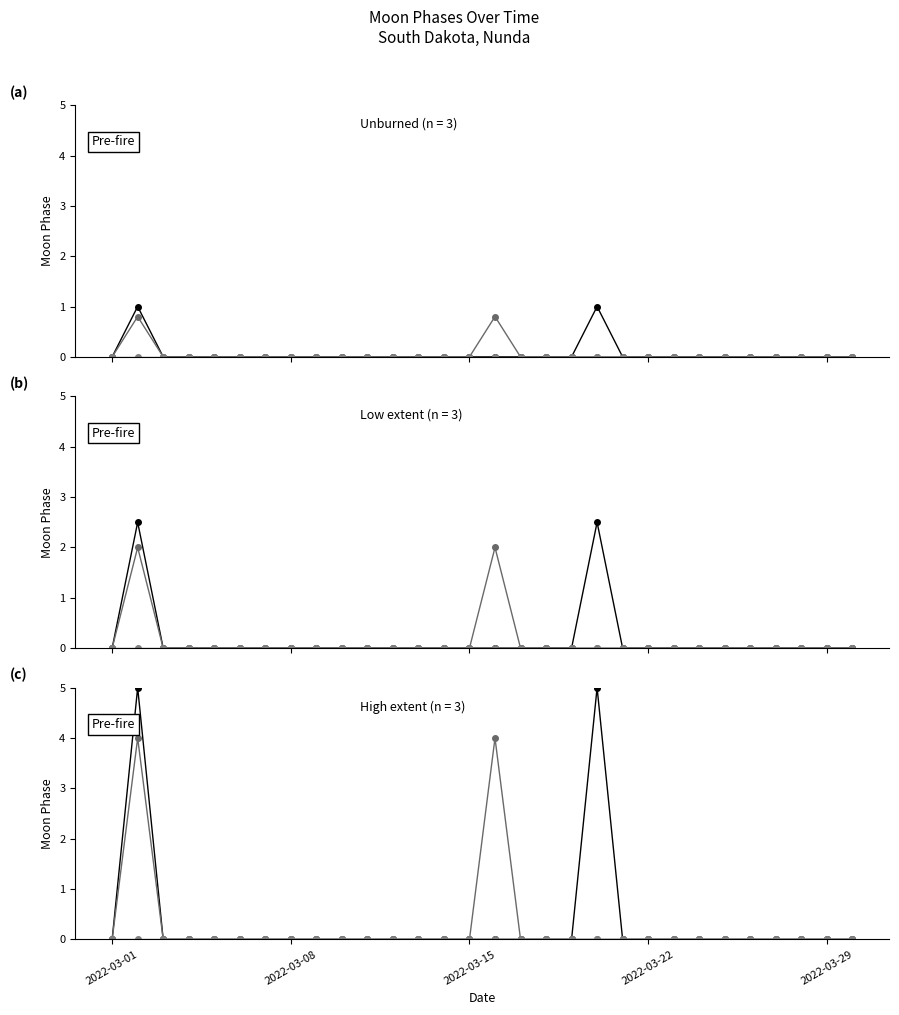

How many lines are shown in the chart?

3